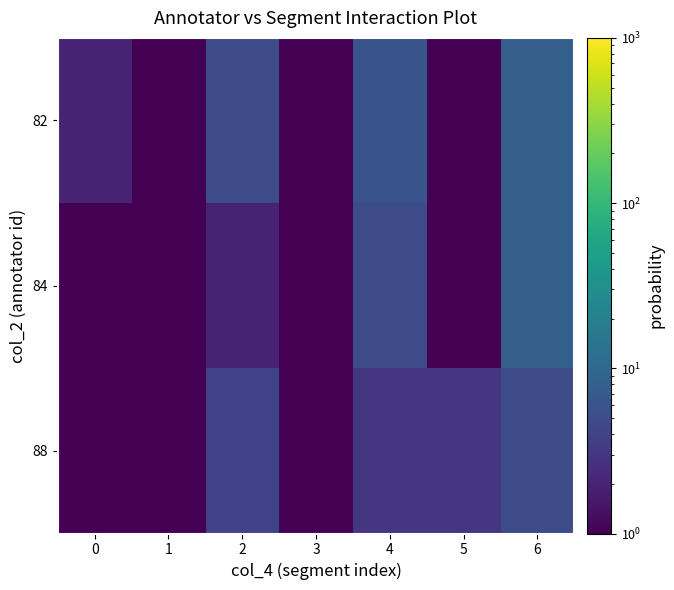

Count the number of data series in this chart.

3